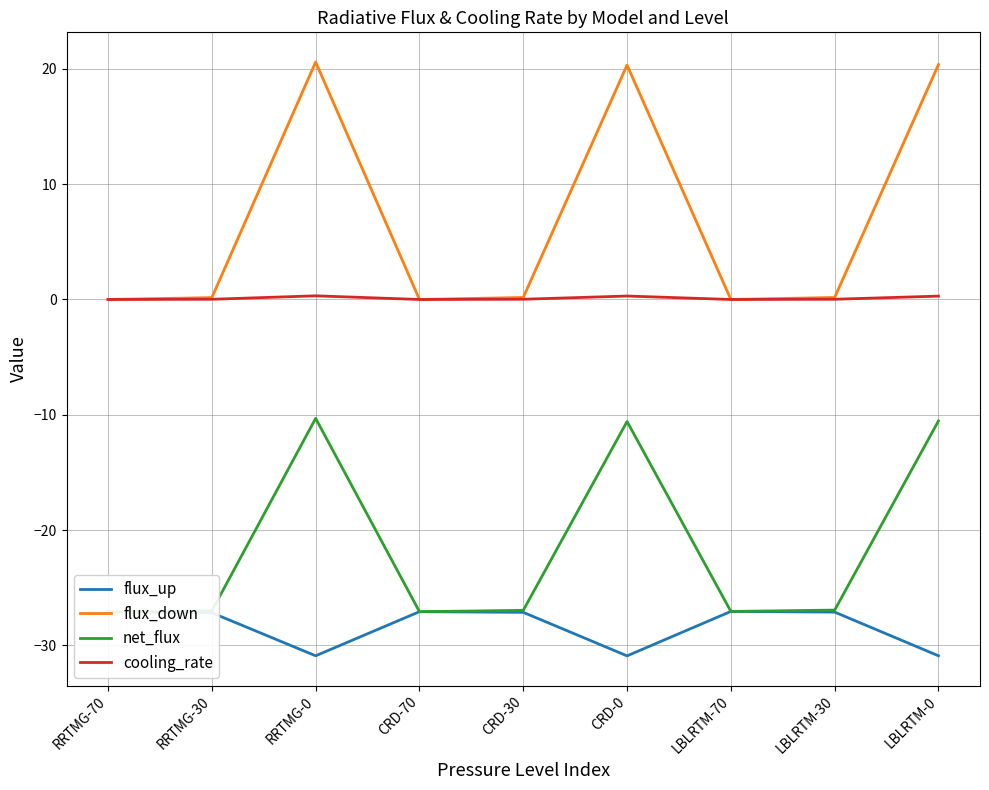

Rank the series at CRD-70 from lowest to highest value.

flux_up, net_flux, flux_down, cooling_rate